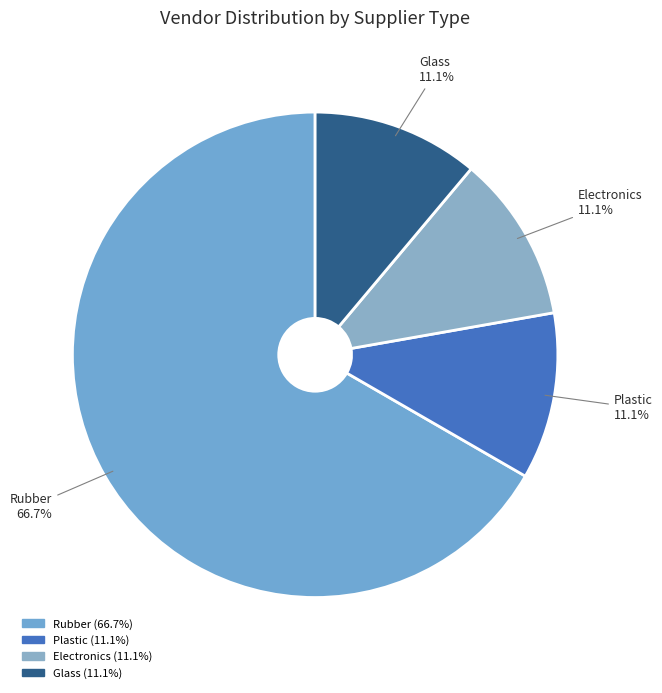

Approximately how many times larger is the value at Glass compared to Electronics?

1.0